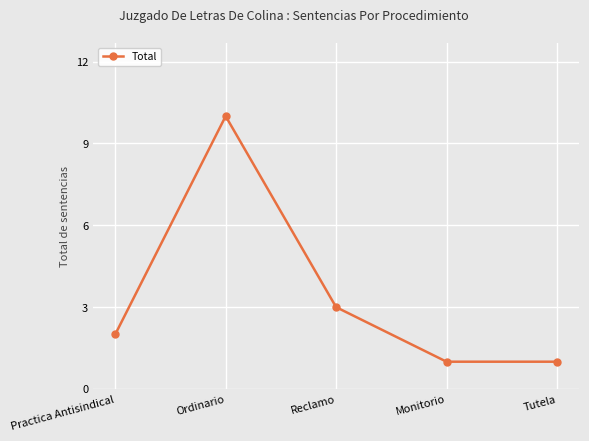

What is the sum of the values at Practica Antisindical and Reclamo?

5